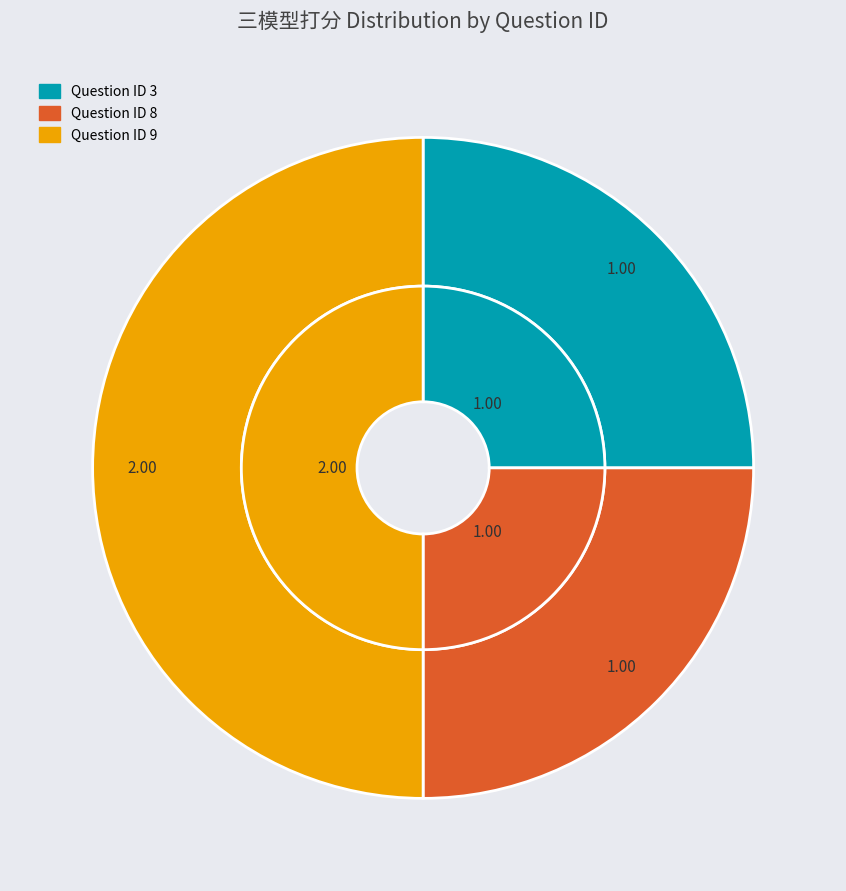

How many slices are in this pie chart?

3